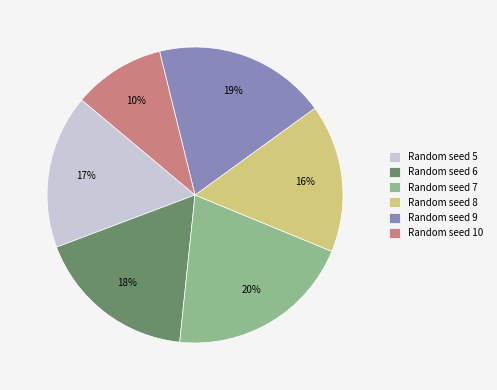

Approximately how many times larger is the value at Random seed 9 compared to Random seed 10?

1.9